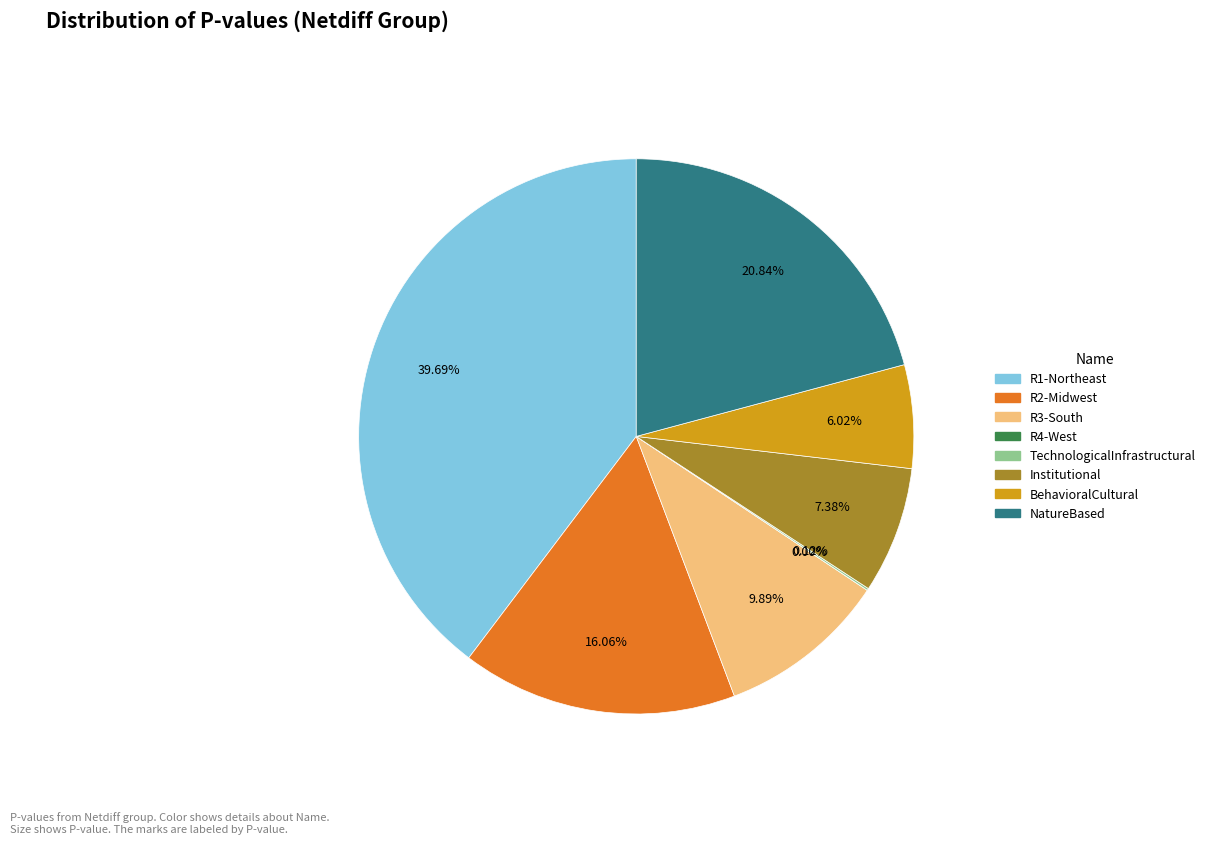

Does R1-Northeast represent more than half of the total?

No